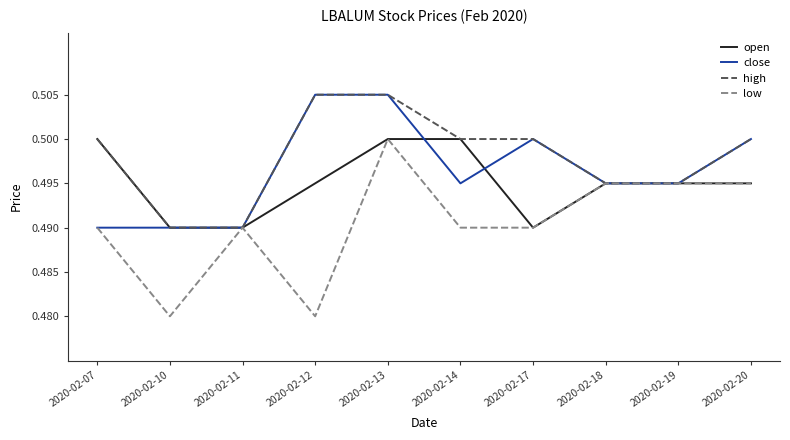

What is the total value across all series at 2020-02-12?

2.0